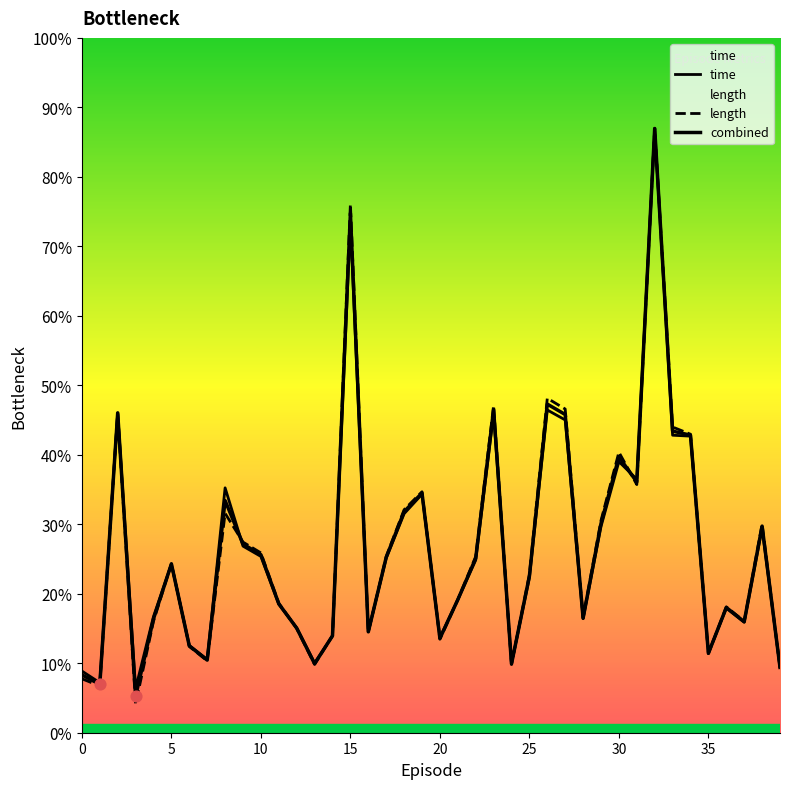

Is the value of length at 11 greater than the value of time at 39?

Yes